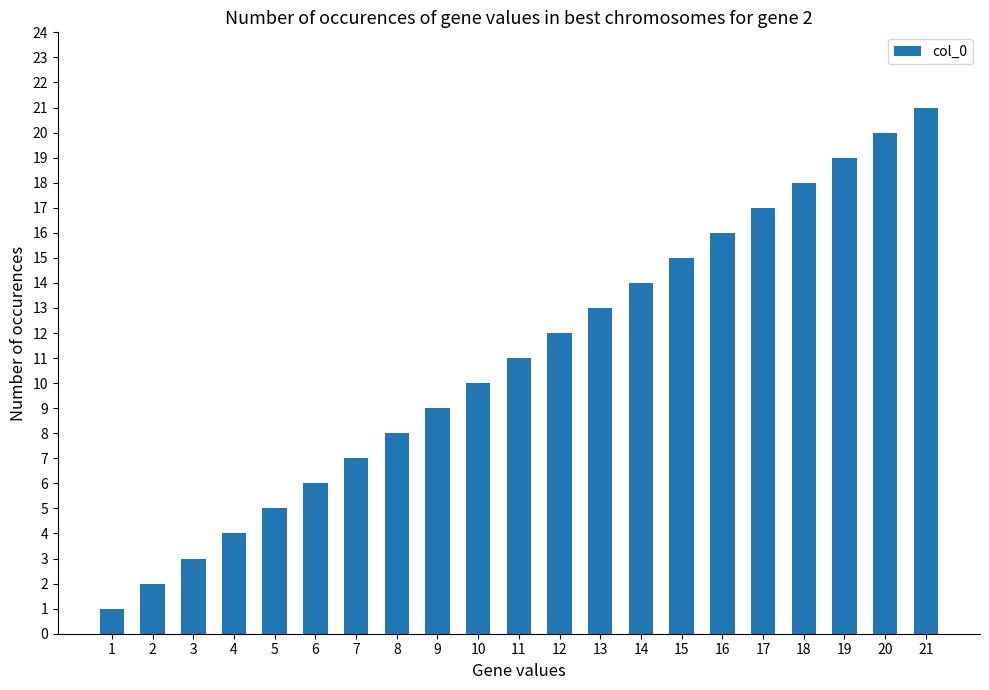

The chart shows a value of 2 at 2. True or false?

True